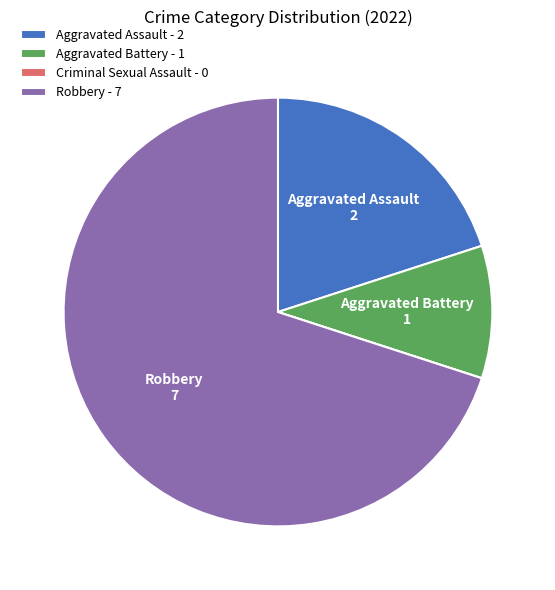

Which slice is the largest?

Robbery